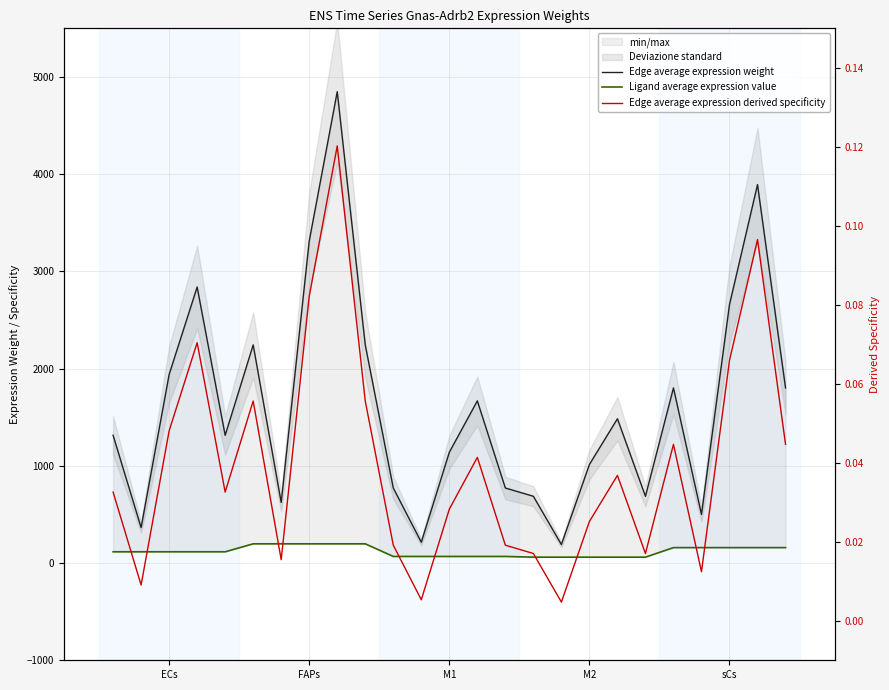

What is the value of the Ligand average expression value point at the 22nd from the left?

158.8